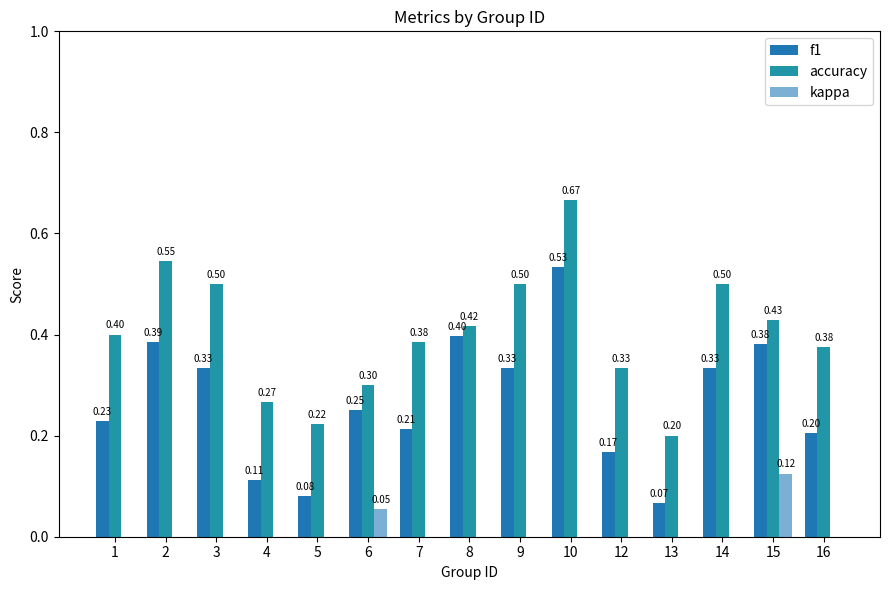

Reading right to left, list all the values displayed in this chart.

f1: 16=0.2	15=0.4	14=0.3	13=0.1	12=0.2	10=0.5	9=0.3	8=0.4	7=0.2	6=0.3	5=0.1	4=0.1	3=0.3	2=0.4	1=0.2
accuracy: 16=0.4	15=0.4	14=0.5	13=0.2	12=0.3	10=0.7	9=0.5	8=0.4	7=0.4	6=0.3	5=0.2	4=0.3	3=0.5	2=0.5	1=0.4
kappa: 16=0.0	15=0.1	14=0.0	13=0.0	12=0.0	10=0.0	9=0.0	8=0.0	7=0.0	6=0.1	5=0.0	4=0.0	3=0.0	2=0.0	1=0.0